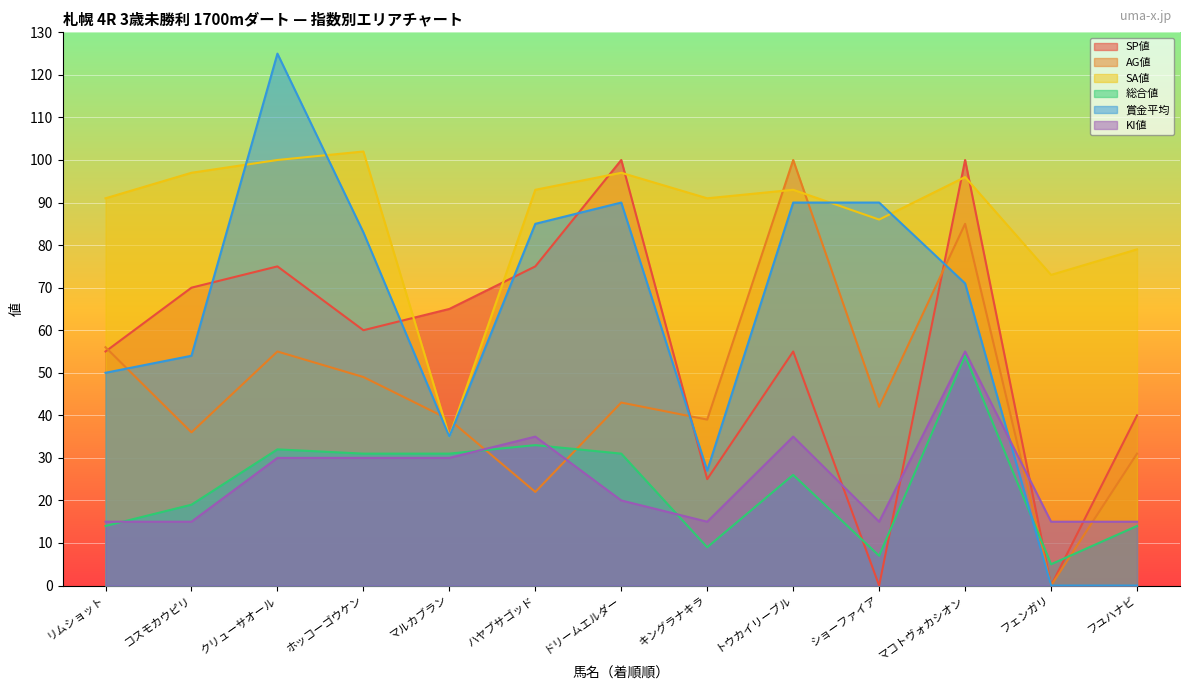

What is the label of the 12th point from the right?

コスモカウピリ